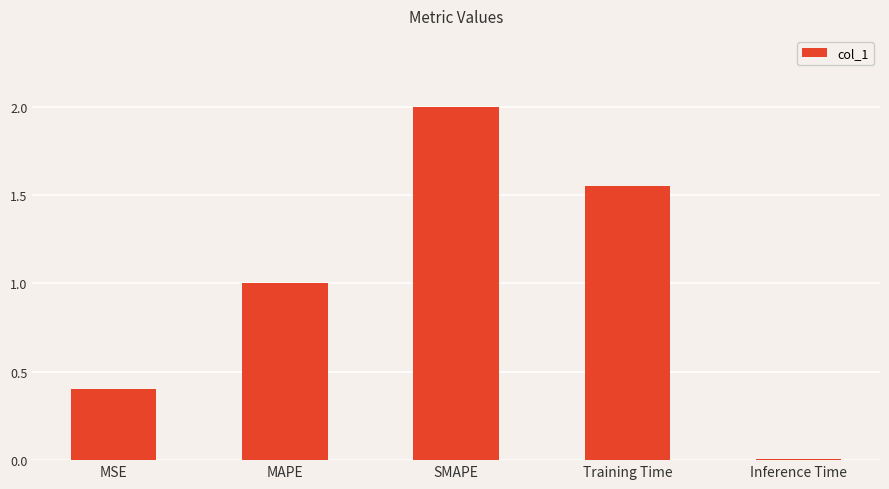

The chart shows a value of 2.0 at SMAPE. True or false?

True